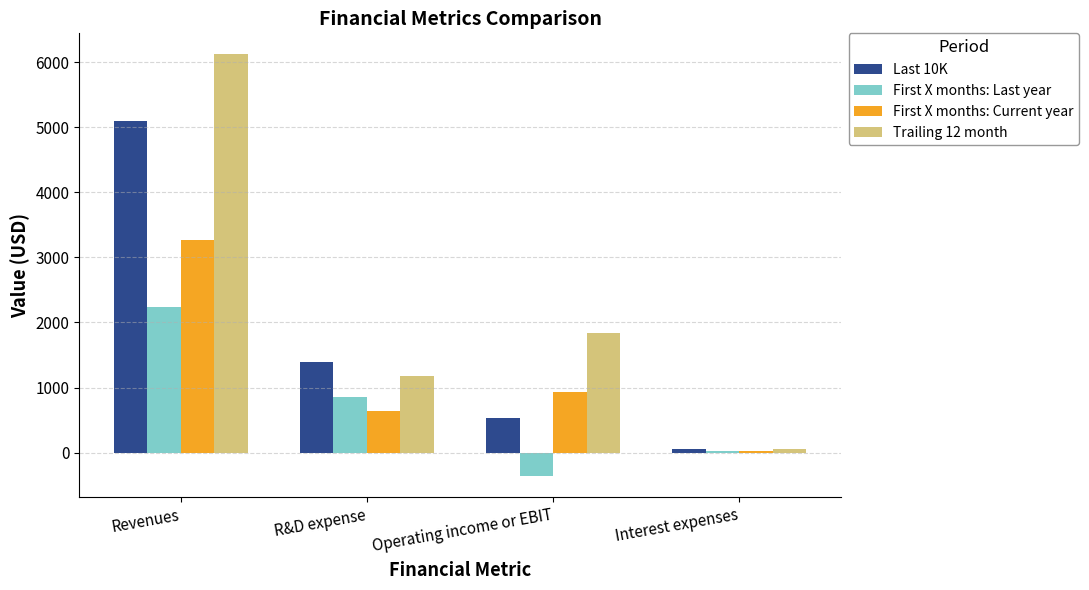

The value of First X months: Last year at Operating income or EBIT is -362. True or false?

True